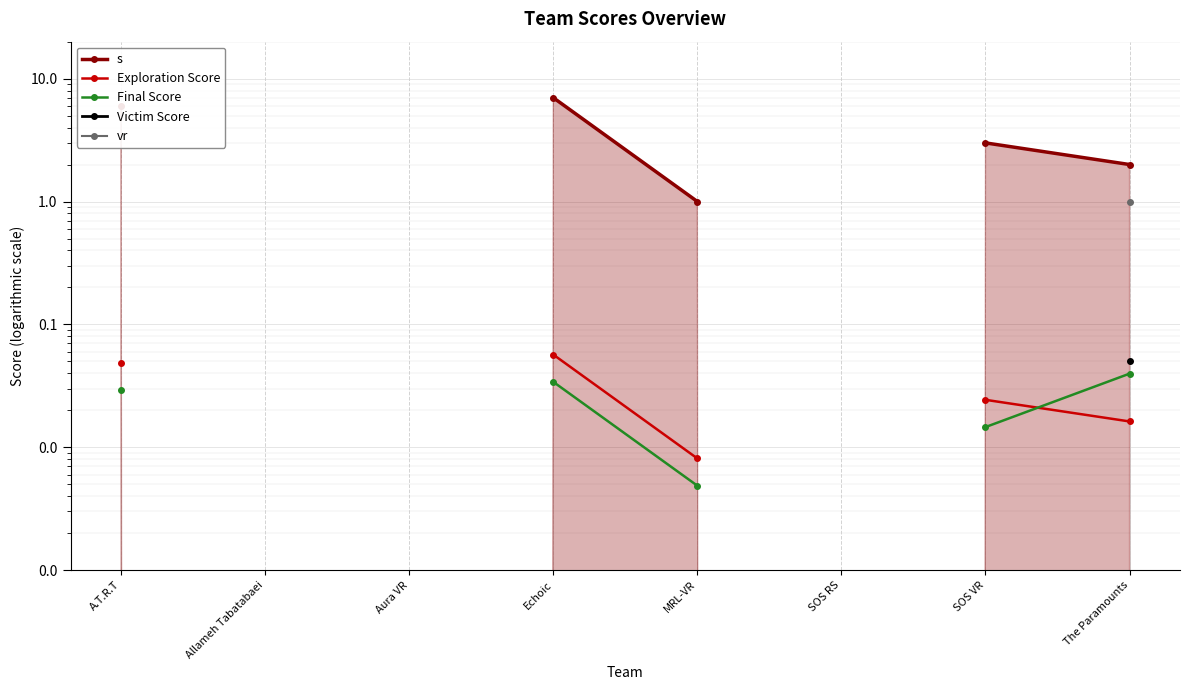

At how many categories does at least one series exceed 4?

2